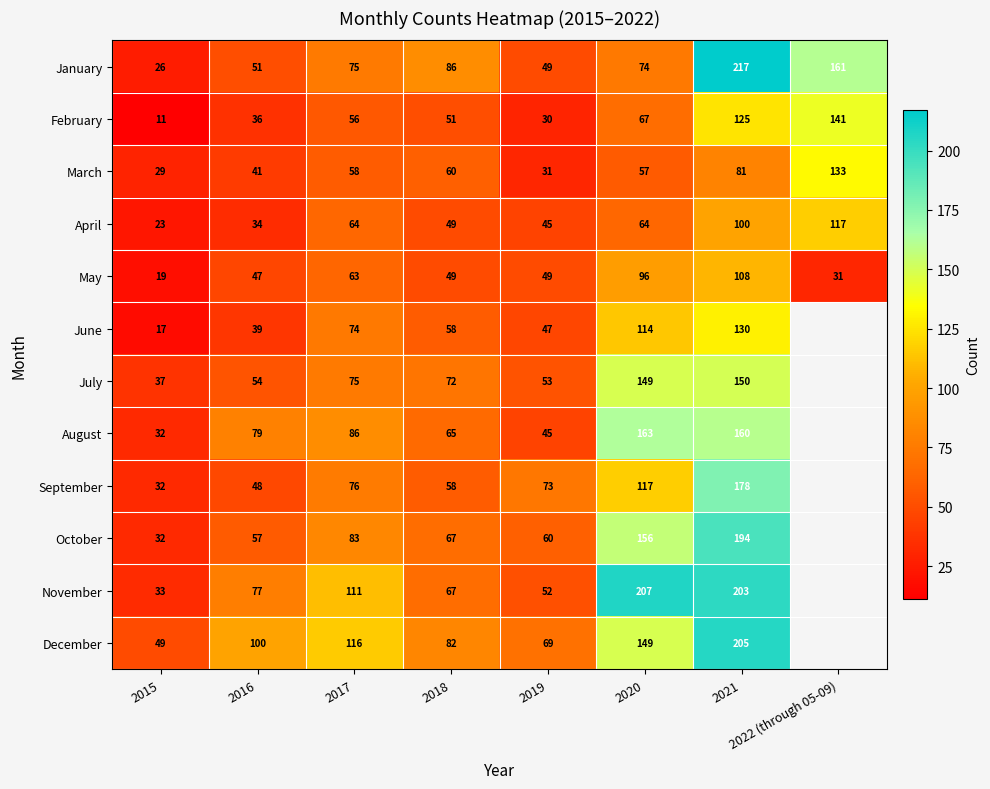

Which series changed the most between 2015 and 2016?

December